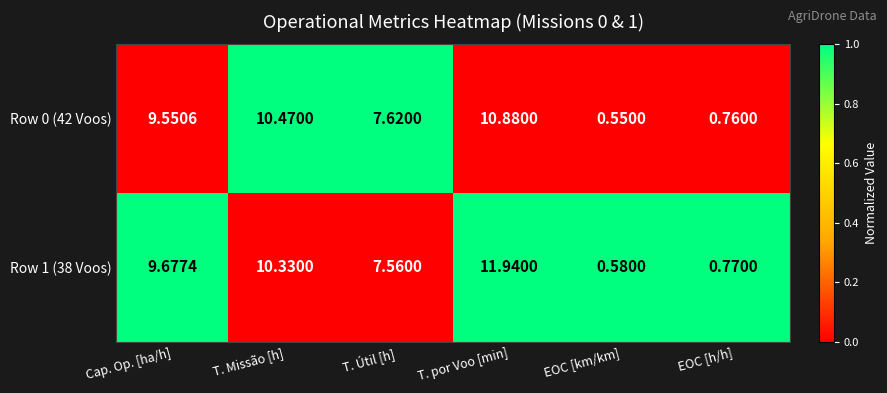

At Cap. Op. [ha/h], list the series in order from smallest to largest.

Row 0 (42 Voos), Row 1 (38 Voos)